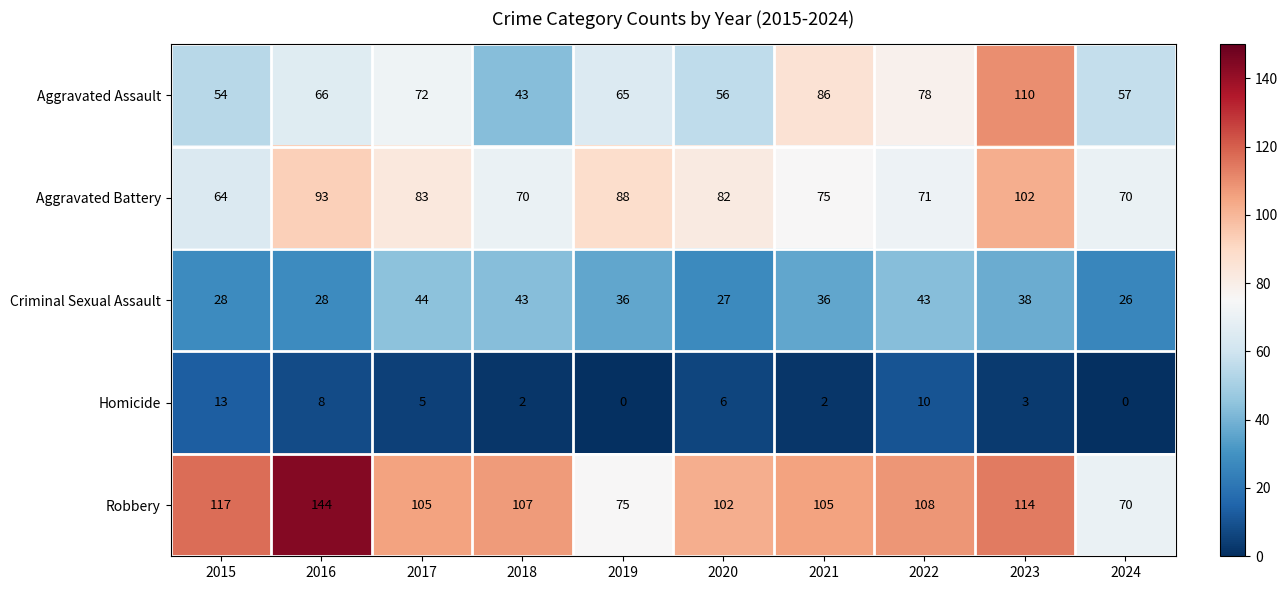

Count the number of categories in the chart.

10